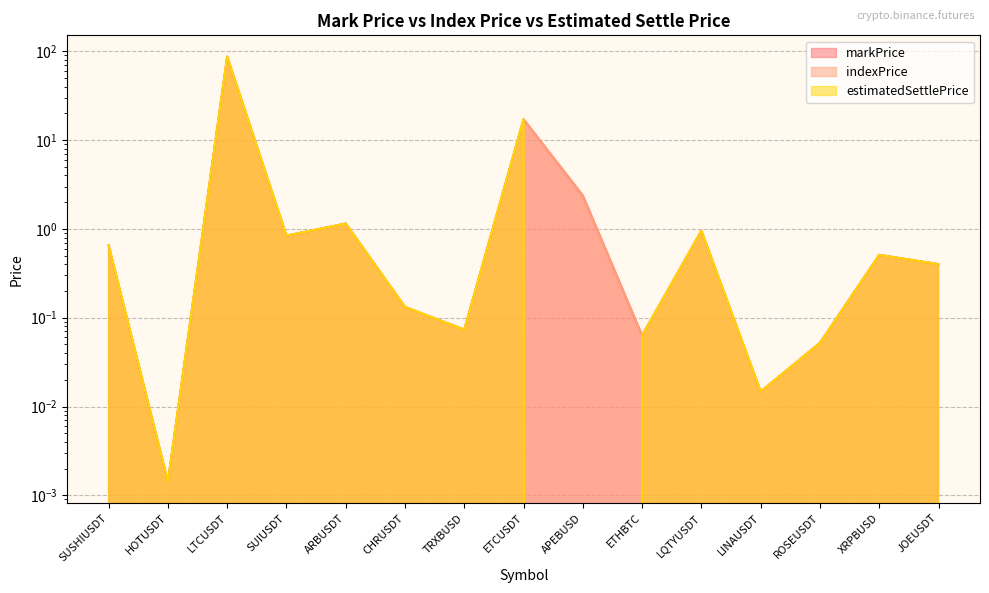

What is the sum of the indexPrice values at CHRUSDT and JOEUSDT?

0.5